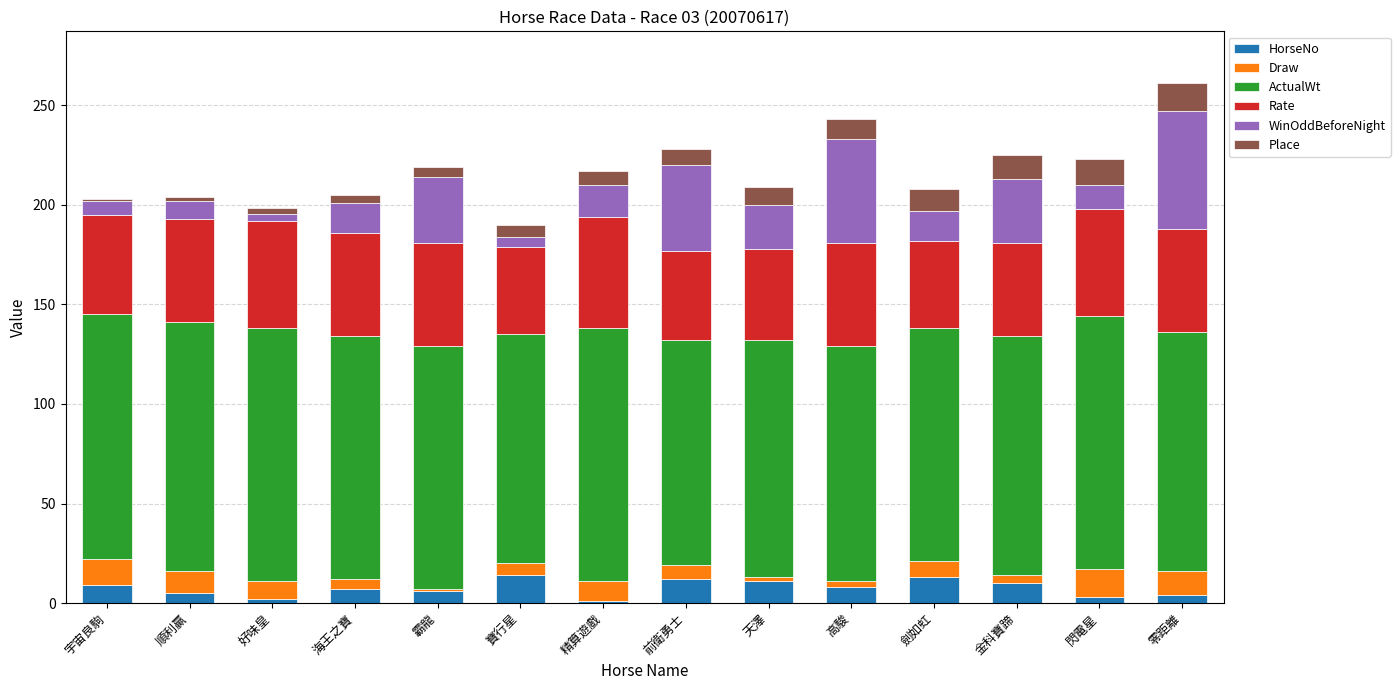

Between 宇宙良駒 and 劍如虹, which series saw the biggest shift?

Place